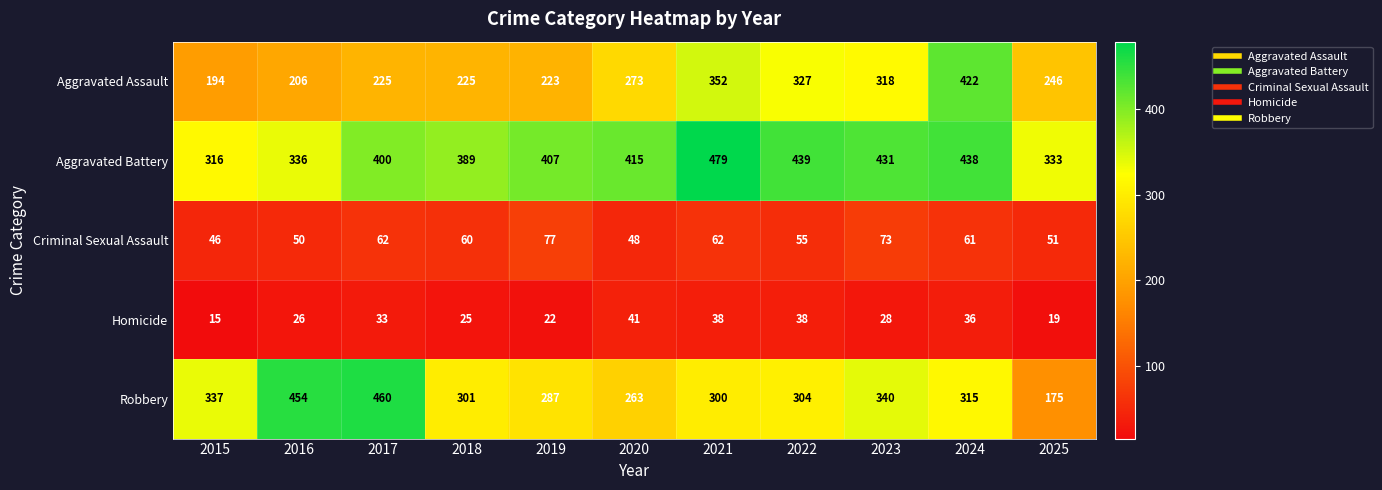

What is the minimum value shown in the chart?

15